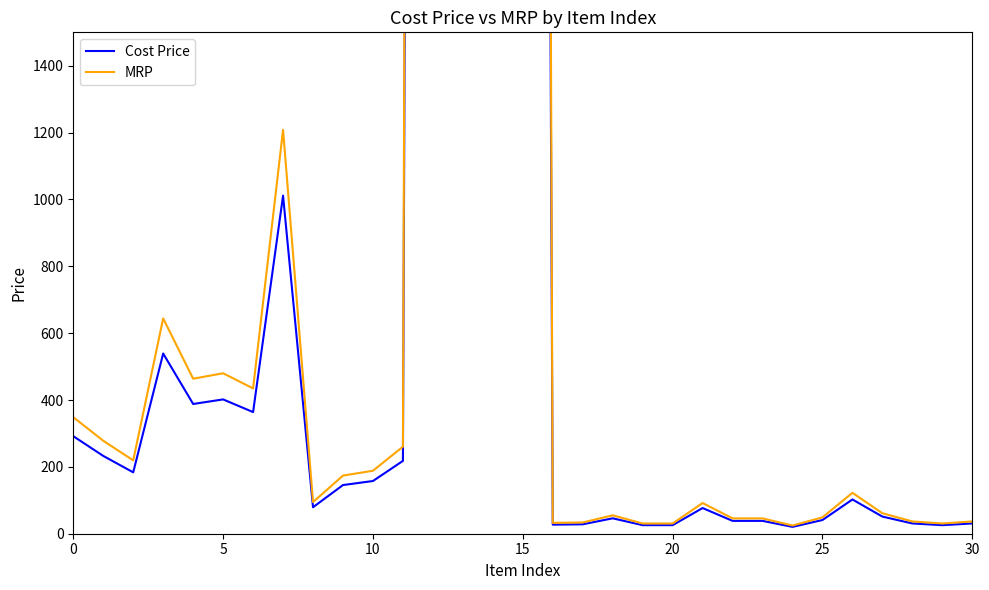

True or false: MRP and Cost Price cross at least once.

False